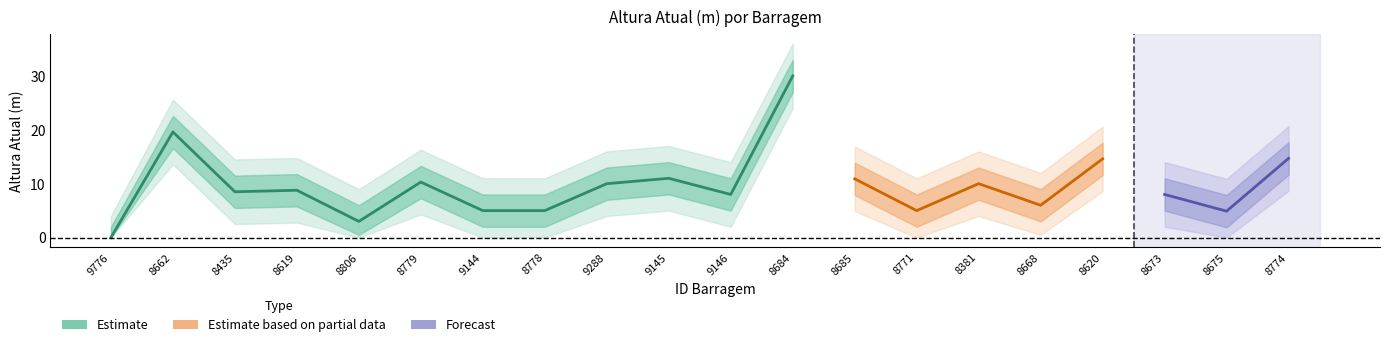

At which category does Altura_lower2 reach its first local peak?

8662